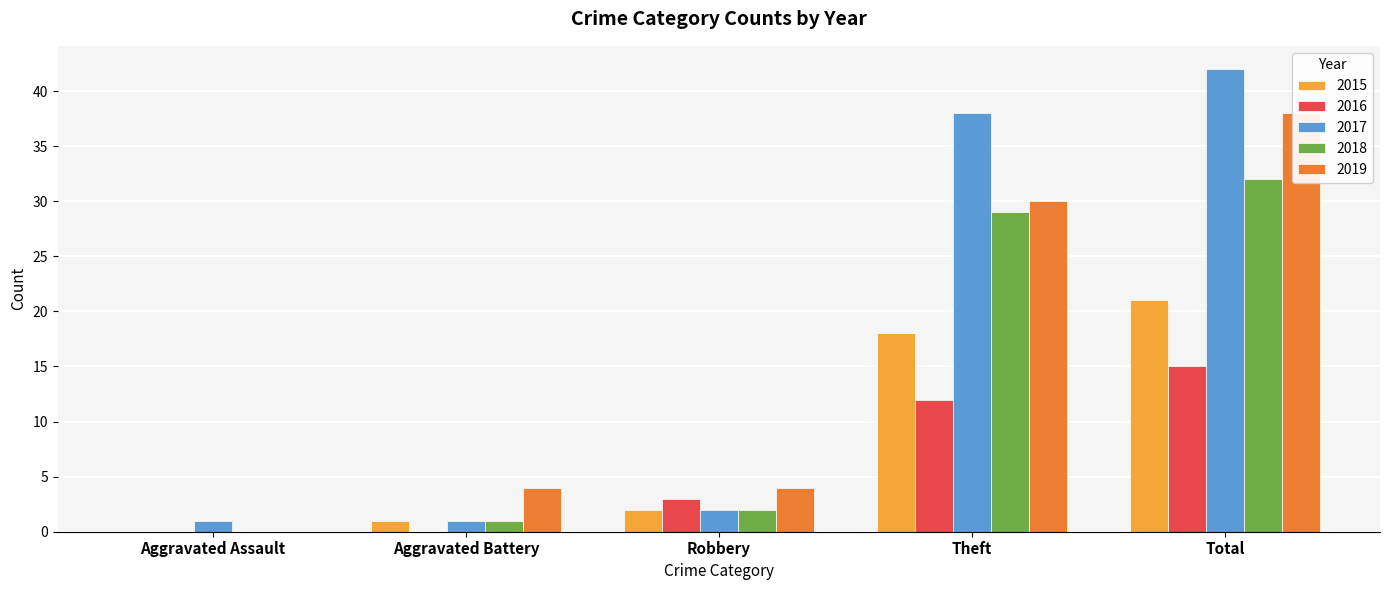

Rank the series by their maximum value, from lowest to highest.

2016, 2015, 2018, 2019, 2017